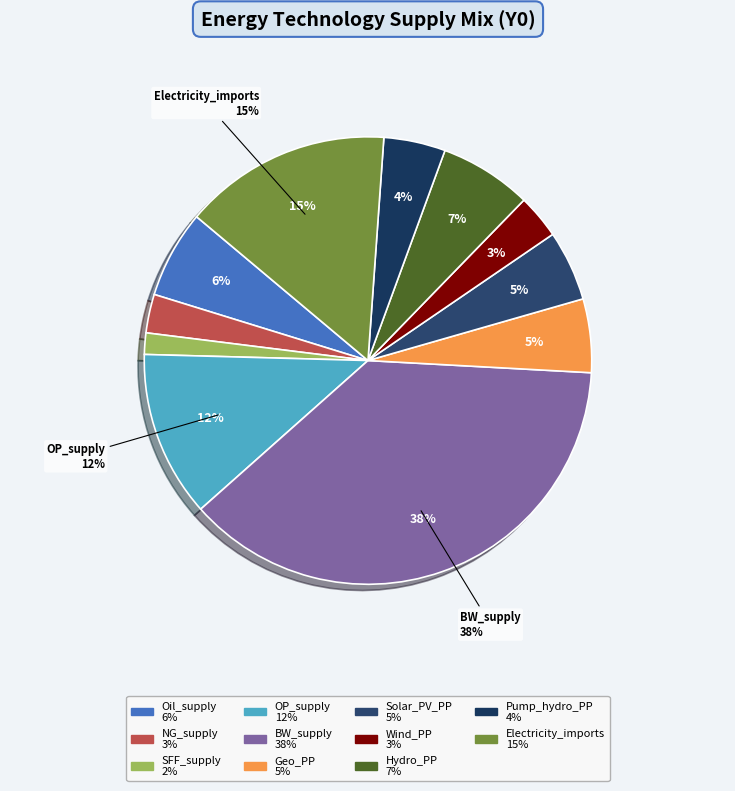

Which has a higher value, SFF_supply or Wind_PP?

Wind_PP